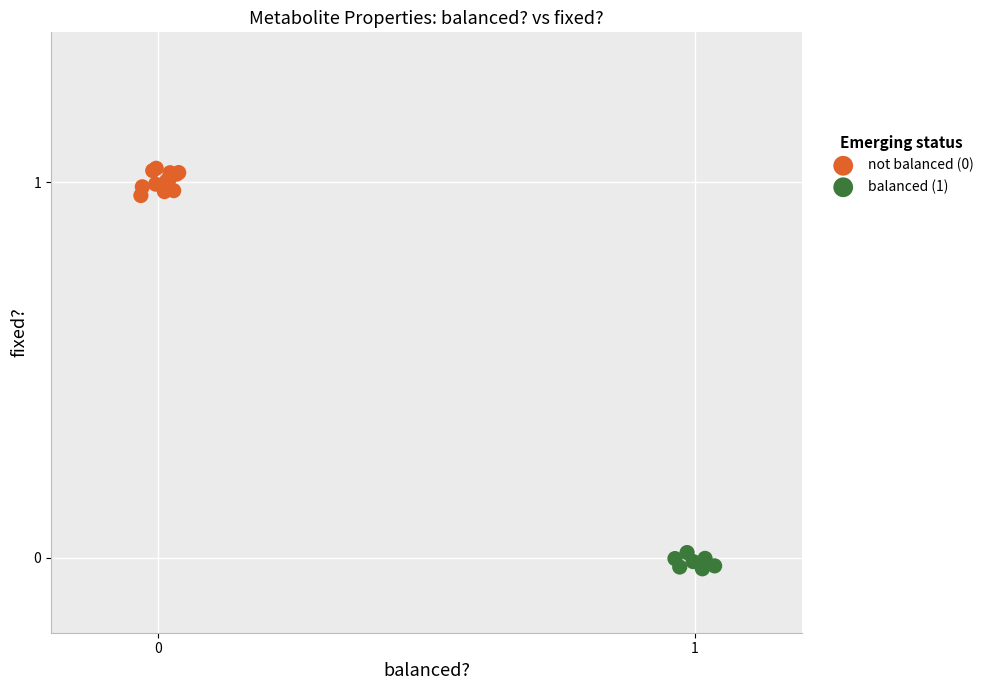

Which series reaches the minimum Y coordinate?

balanced (1)